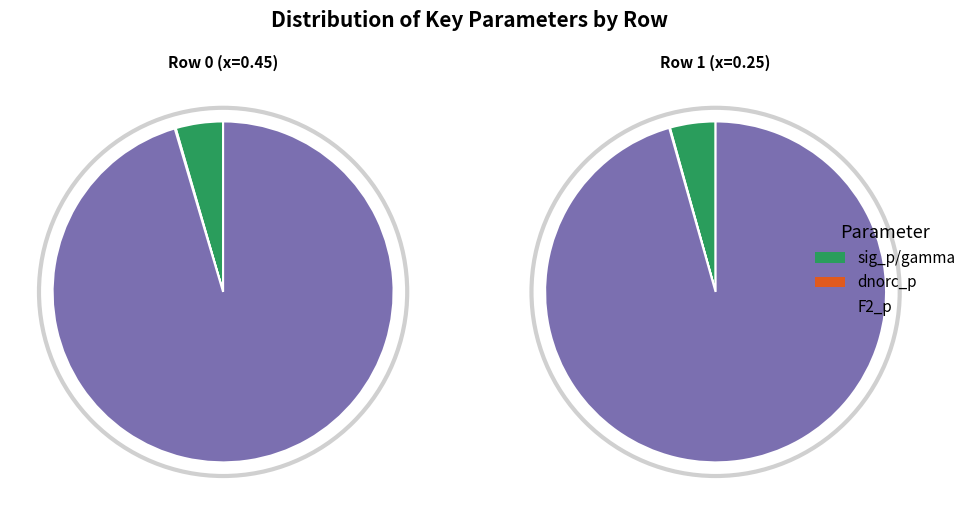

Does Row 1 (x=0.25) account for over 50% of the chart?

Yes